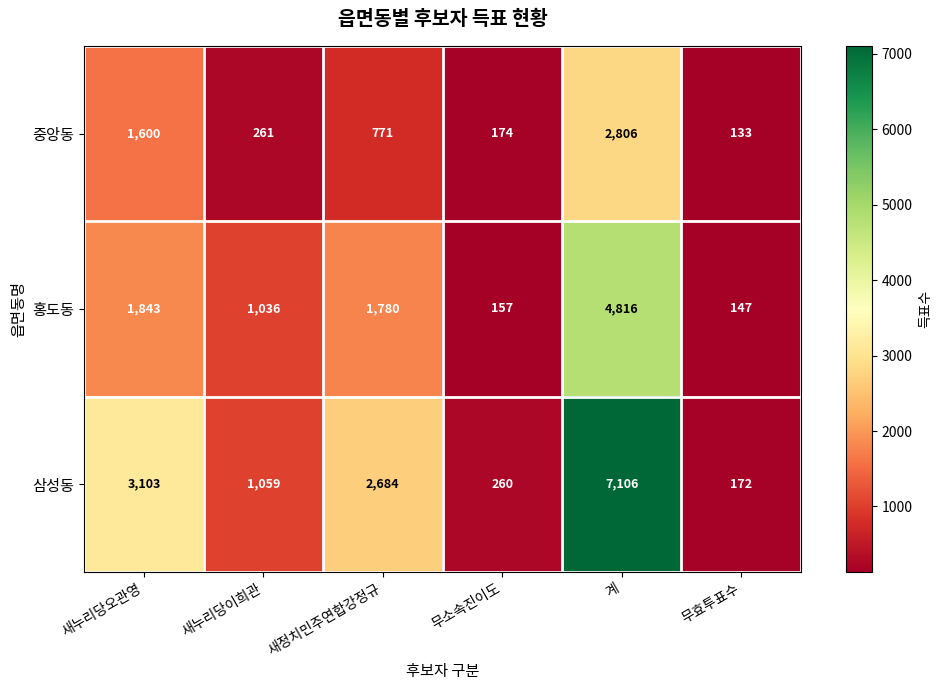

Reading left to right, extract all data points from this chart.

중앙동: 새누리당오관영=1600	새누리당이희관=261	새정치민주연합강정규=771	무소속진이도=174	계=2806	무효투표수=133
홍도동: 새누리당오관영=1843	새누리당이희관=1036	새정치민주연합강정규=1780	무소속진이도=157	계=4816	무효투표수=147
삼성동: 새누리당오관영=3103	새누리당이희관=1059	새정치민주연합강정규=2684	무소속진이도=260	계=7106	무효투표수=172